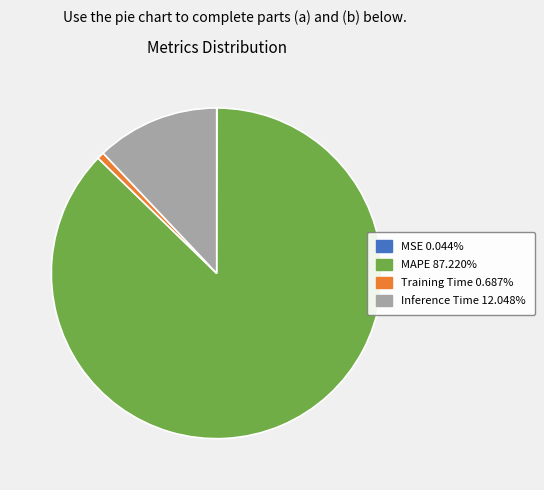

Is there a majority slice in this chart?

Yes